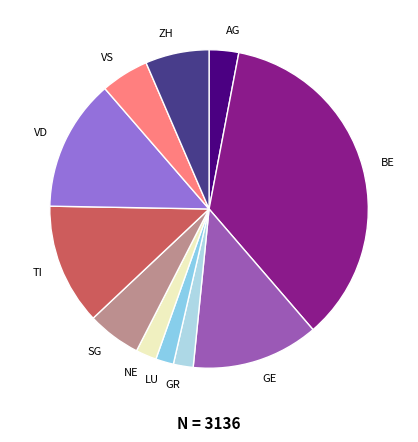

What is the largest slice in the pie chart?

BE